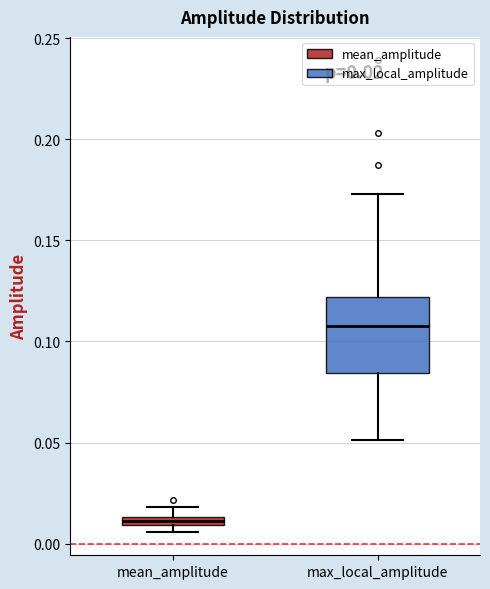

Which box's median line is the highest?

max_local_amplitude